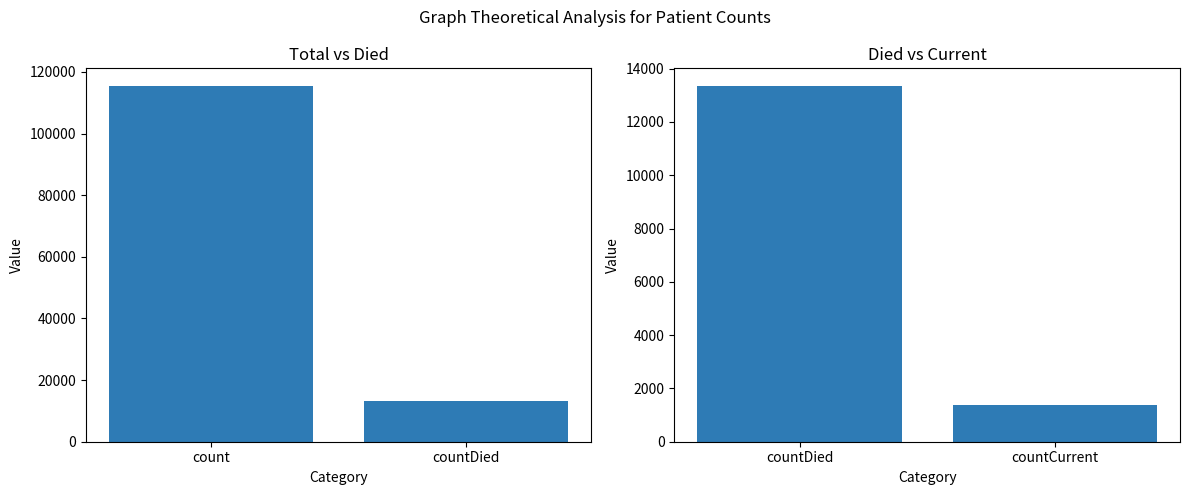

What is the difference between the maximum and minimum values?

11960